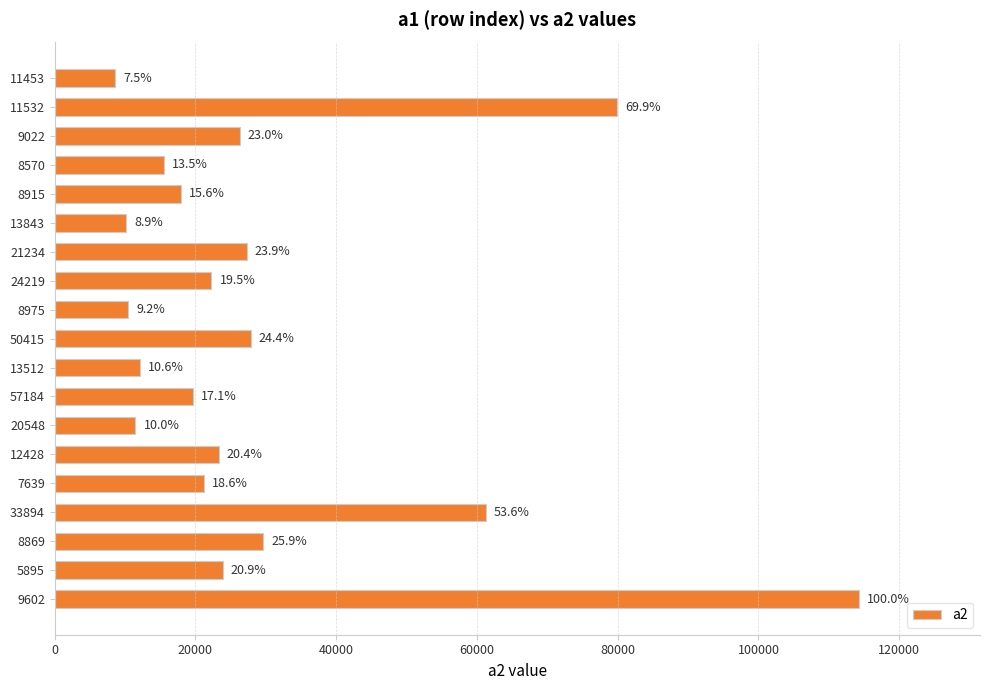

Are the bars horizontal?

Yes